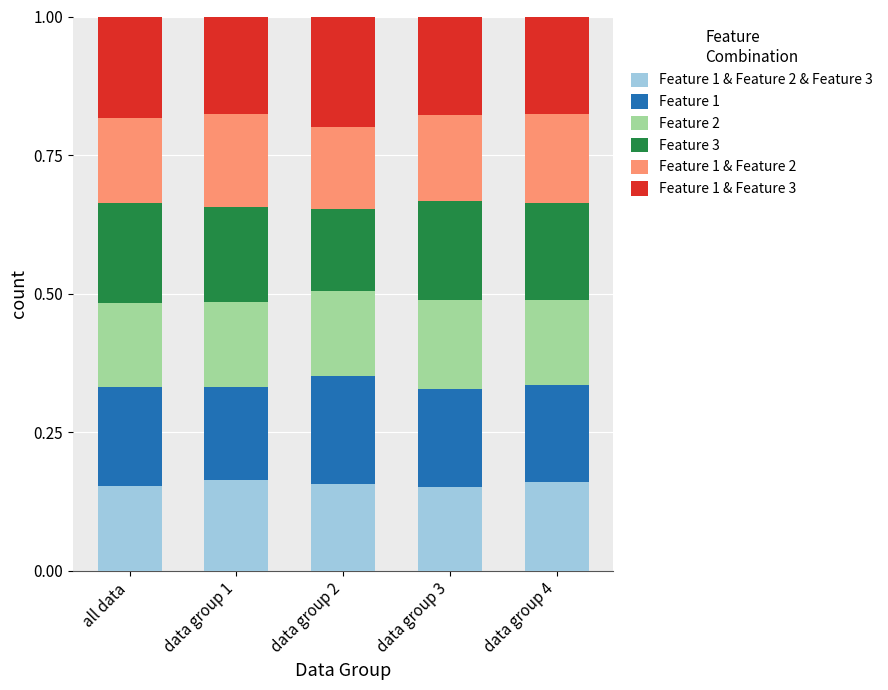

What is the total value across all series at all data?

1.0